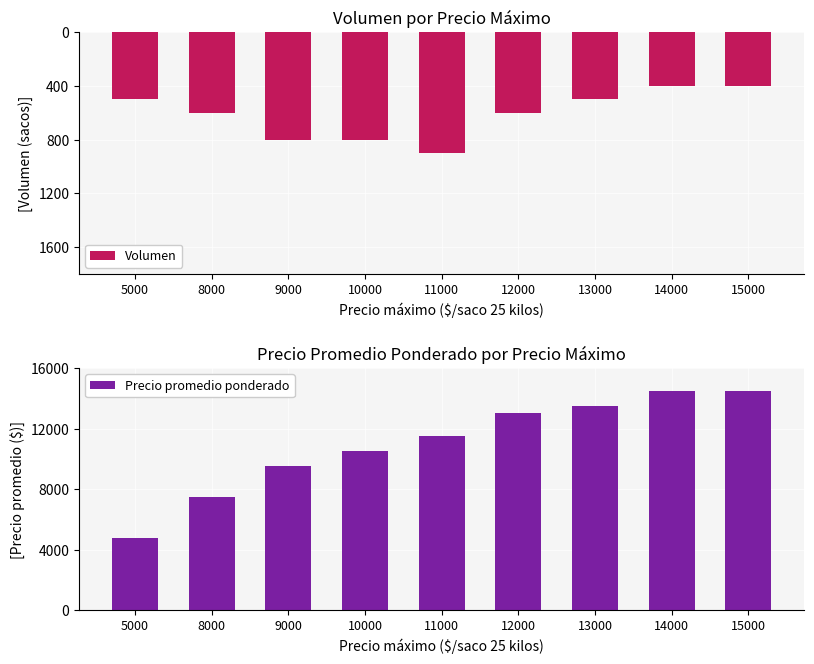

Is the value of Precio promedio ponderado at 11000 greater than the value of Volumen at 8000?

Yes